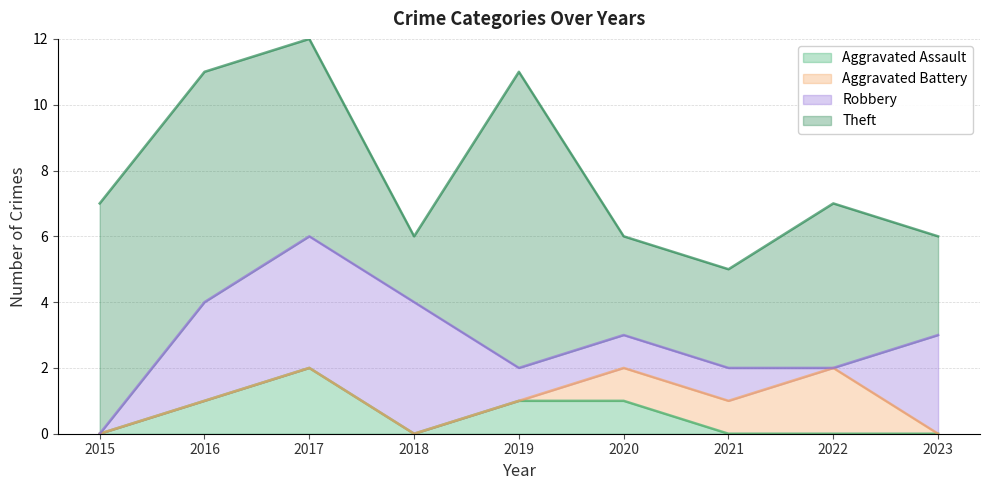

What is the value of the Theft point at the 6th from the left?

3